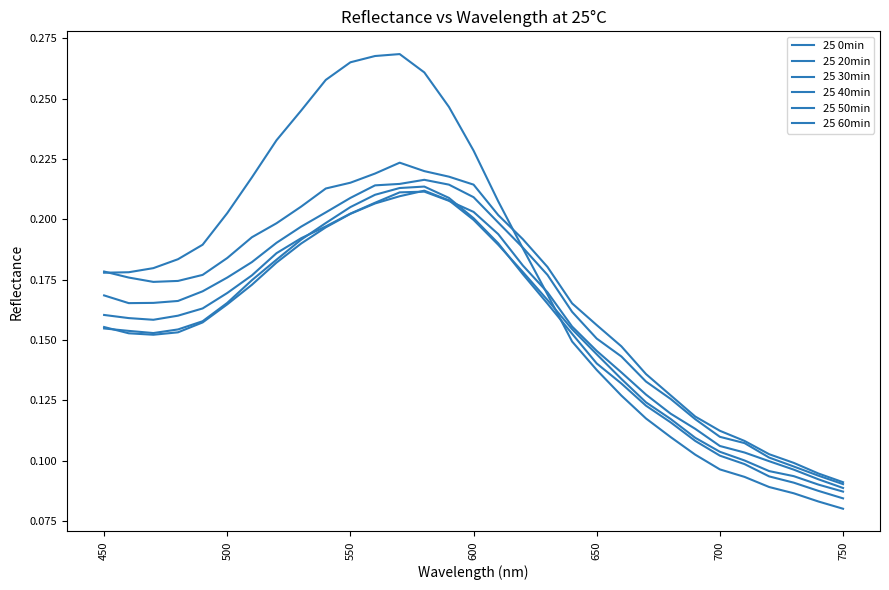

Is this an area chart (filled region under the line)?

No